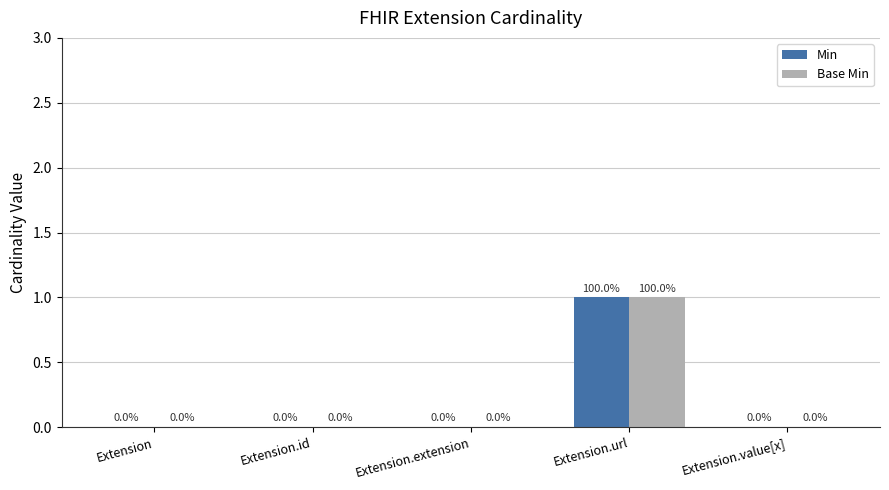

True or false: Min has a value of -1 at Extension.

False